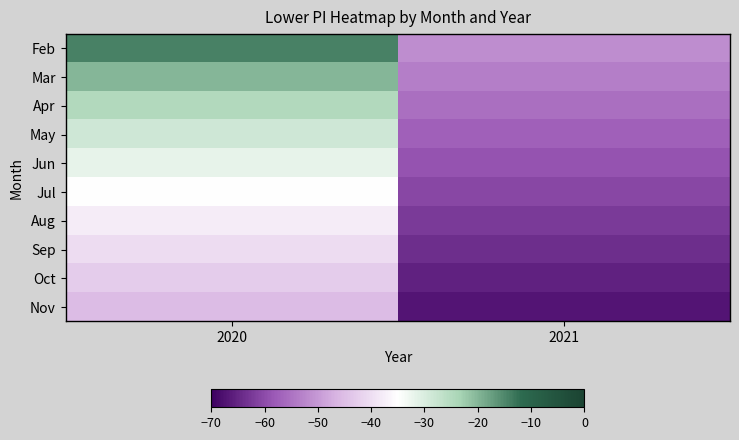

Rank the series at 2021 from lowest to highest value.

Nov, Oct, Sep, Aug, Jul, Jun, May, Apr, Mar, Feb